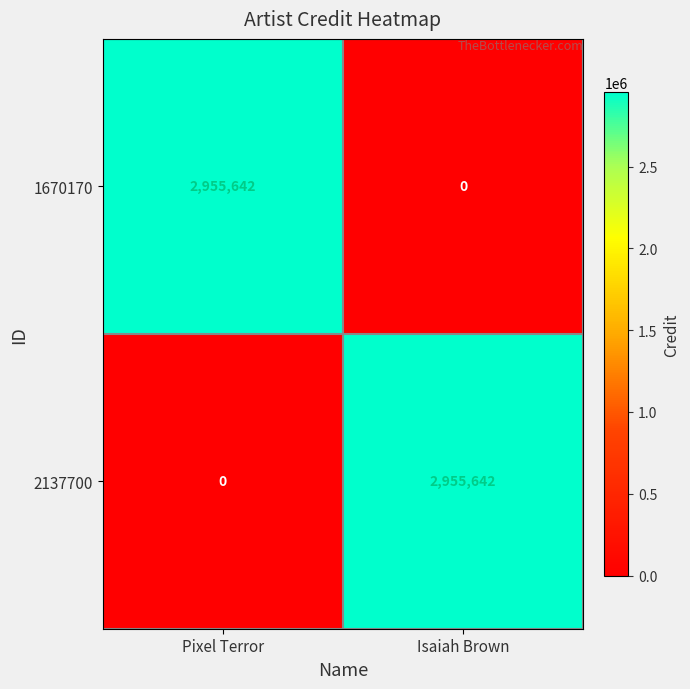

How many values in the 2137700 series are below 2955642?

1